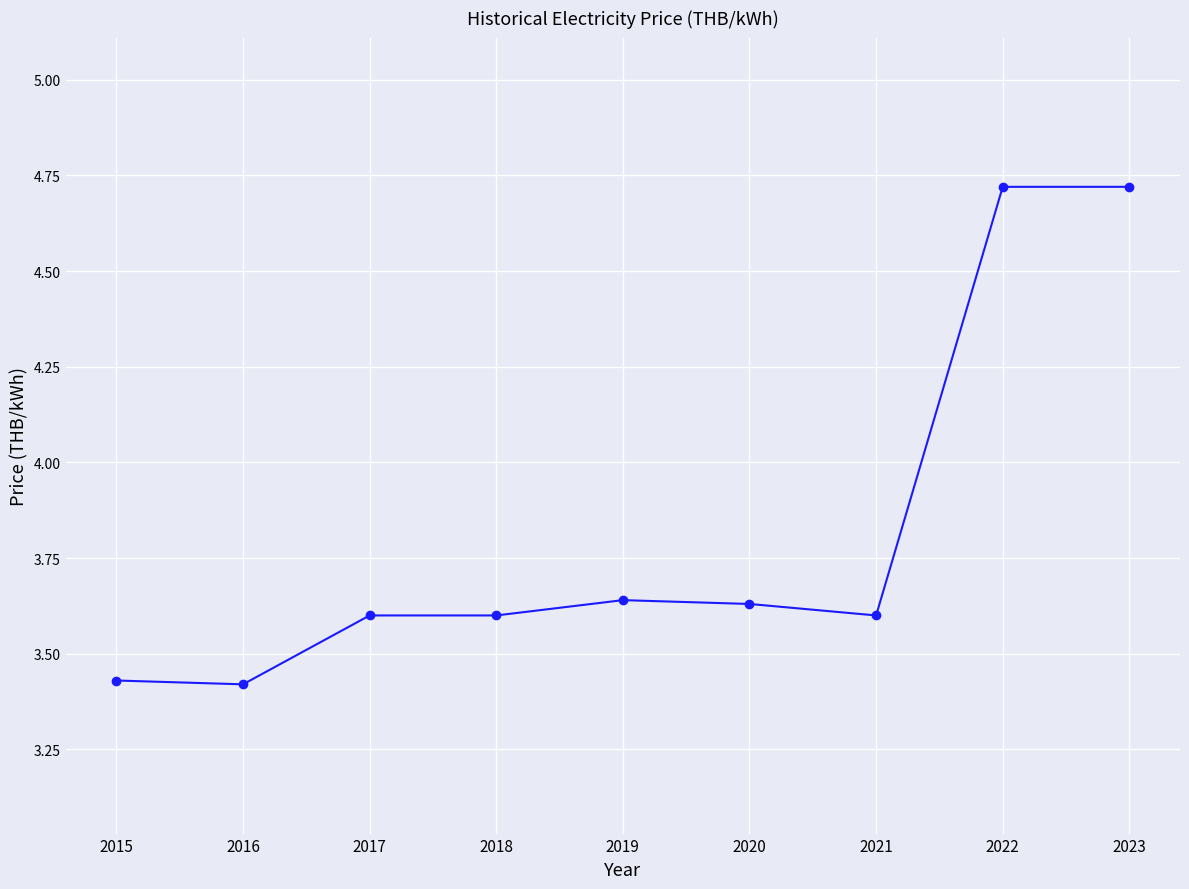

The chart shows a value of 1.4 at 2016. True or false?

False